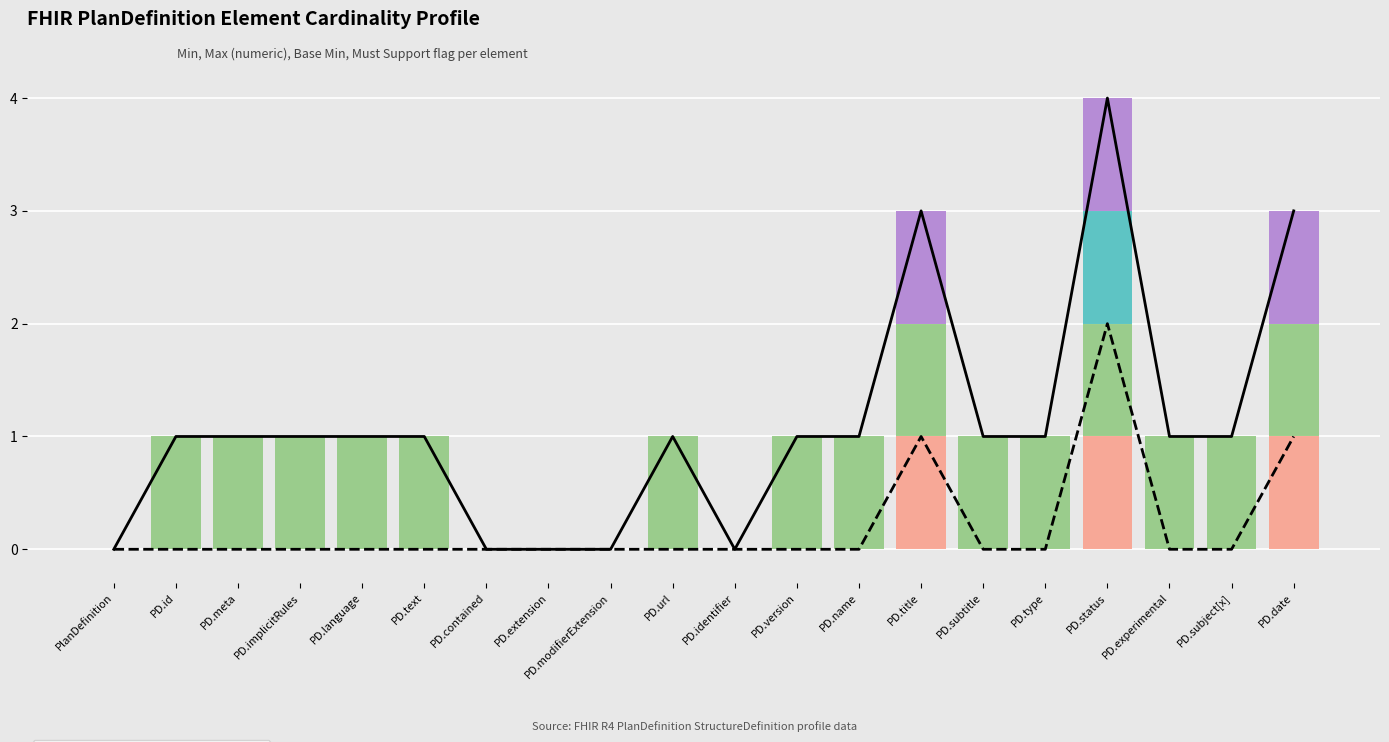

Which series has the largest range (max minus min)?

Total Stack (solid)